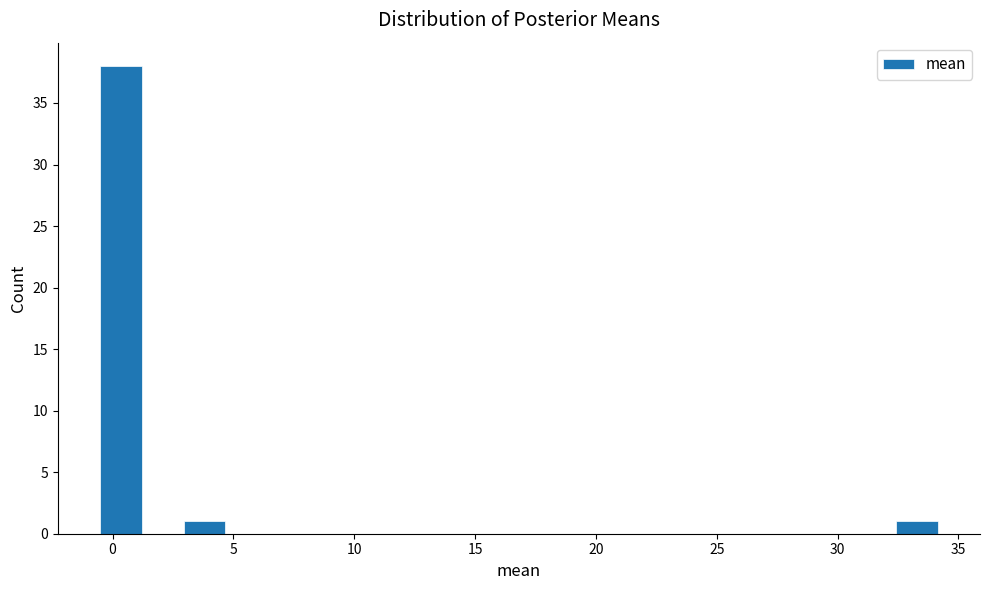

Read against the x-axis, roughly where is the centre of the tallest bar?

0.5